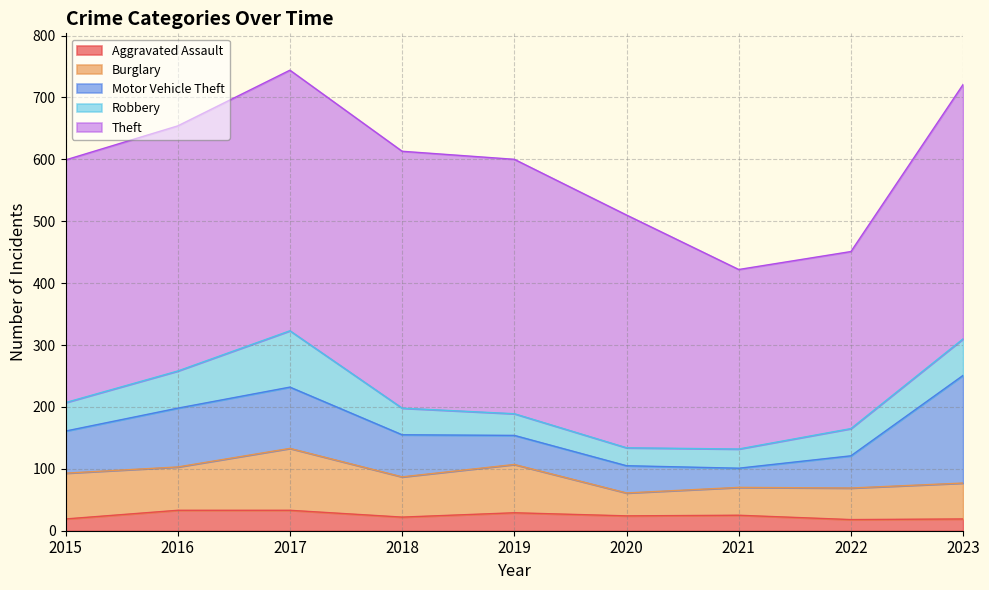

At how many categories does at least one series exceed 144?

9